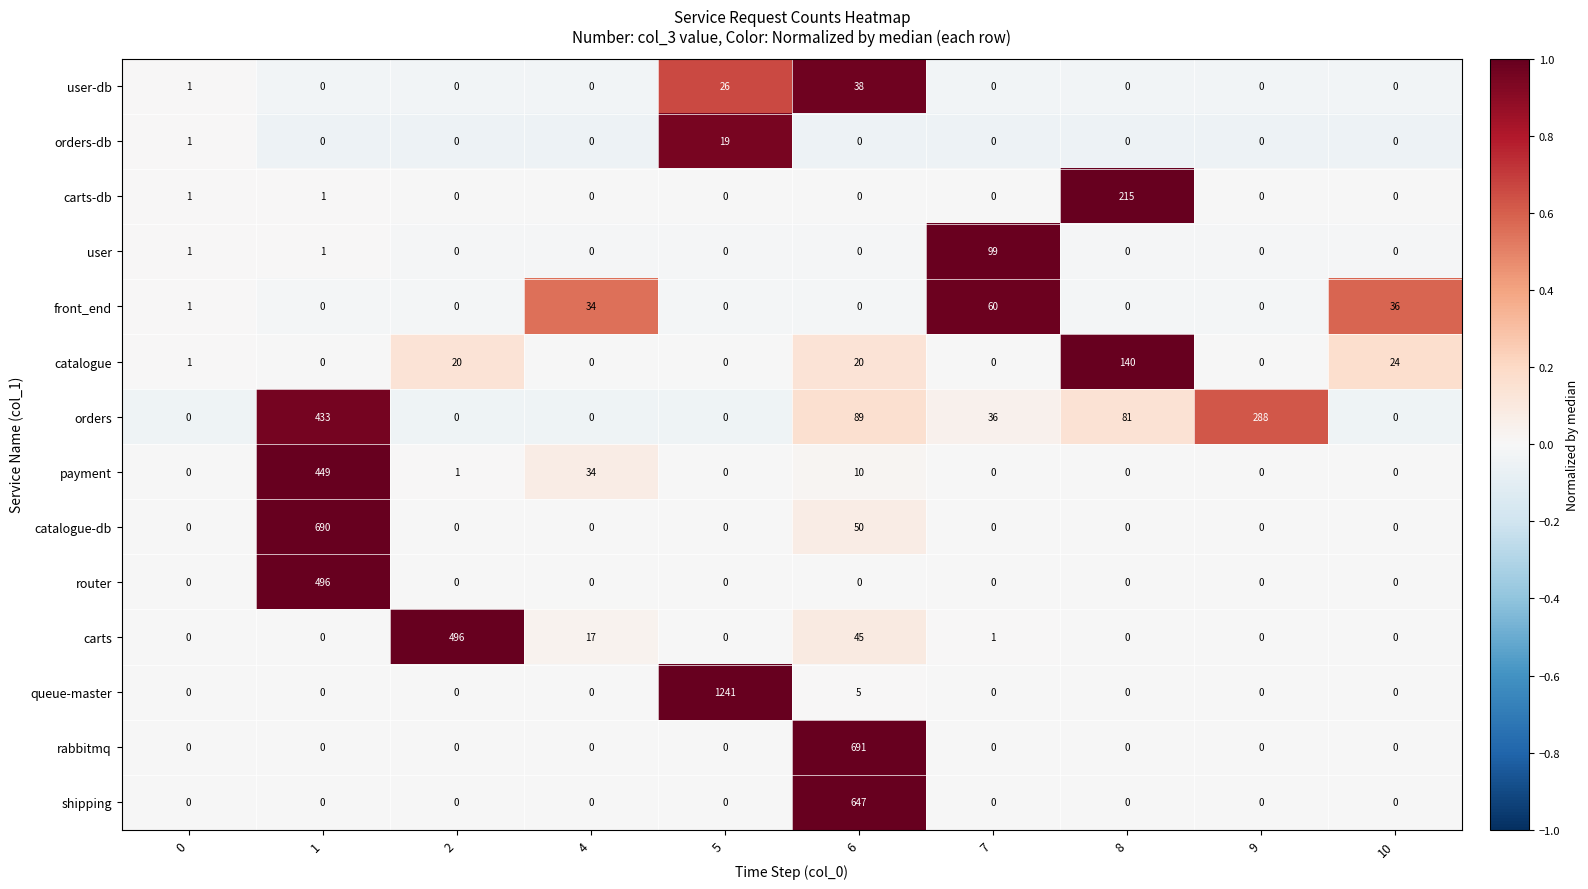

How many values in the queue-master series exceed 0?

2